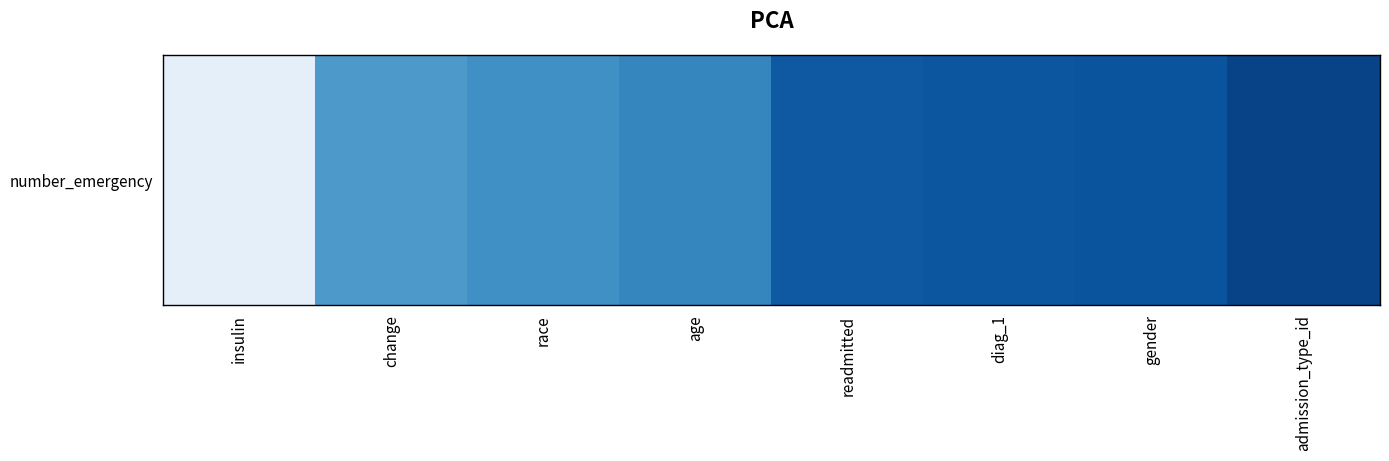

Rank the categories by value from lowest to highest.

admission_type_id, gender, diag_1, readmitted, age, race, change, insulin